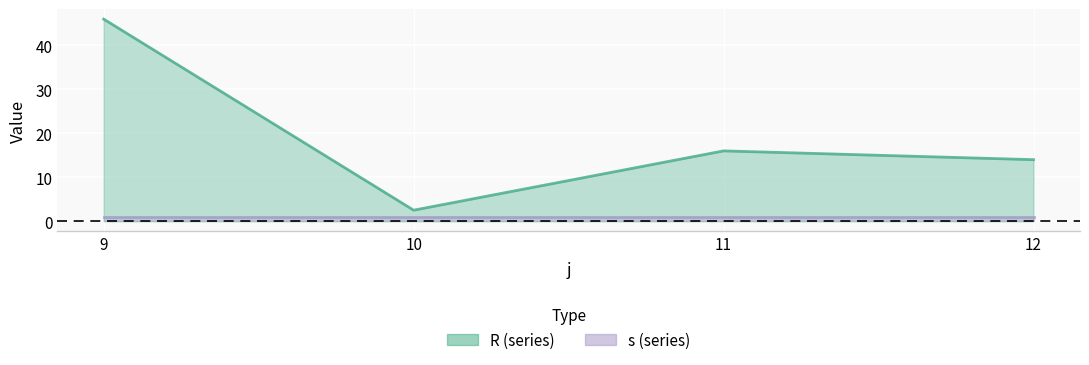

Which series changed the most between 10 and 12?

R